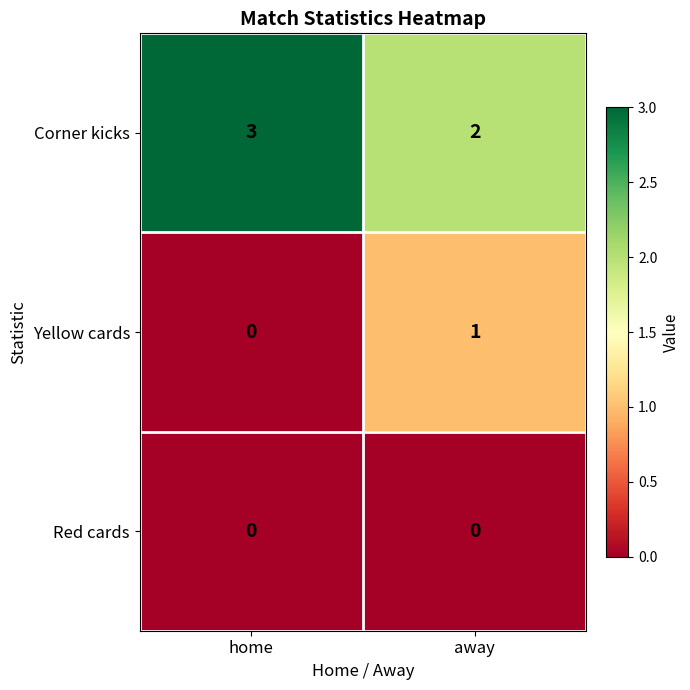

How many series are shown in this chart?

3